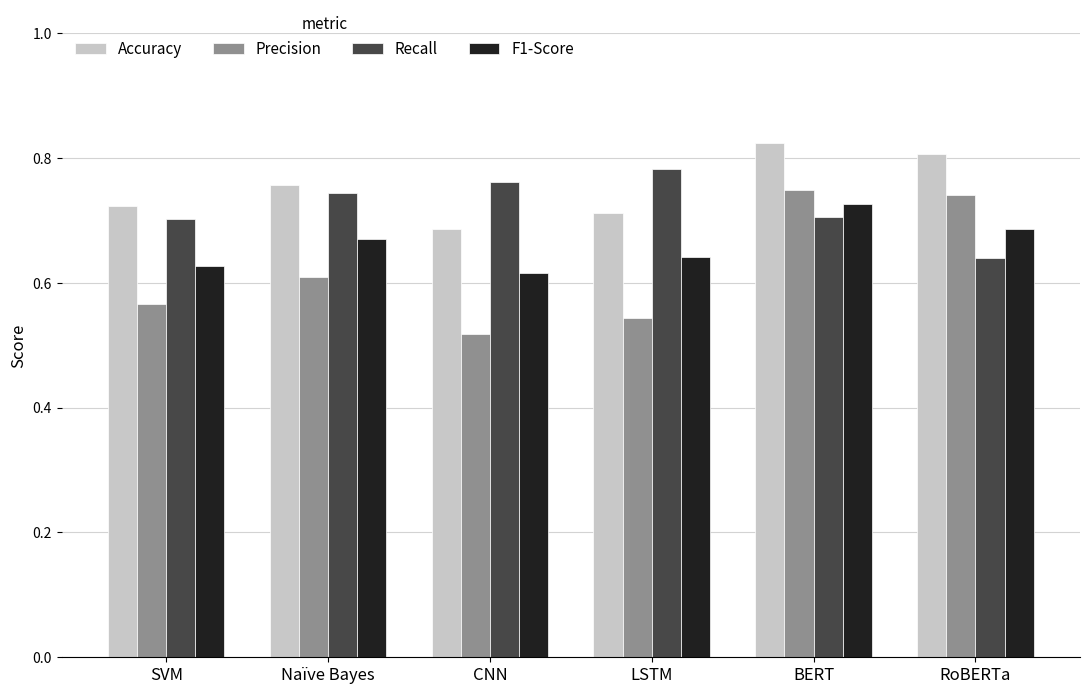

Between SVM and RoBERTa, which series saw the biggest shift?

Precision